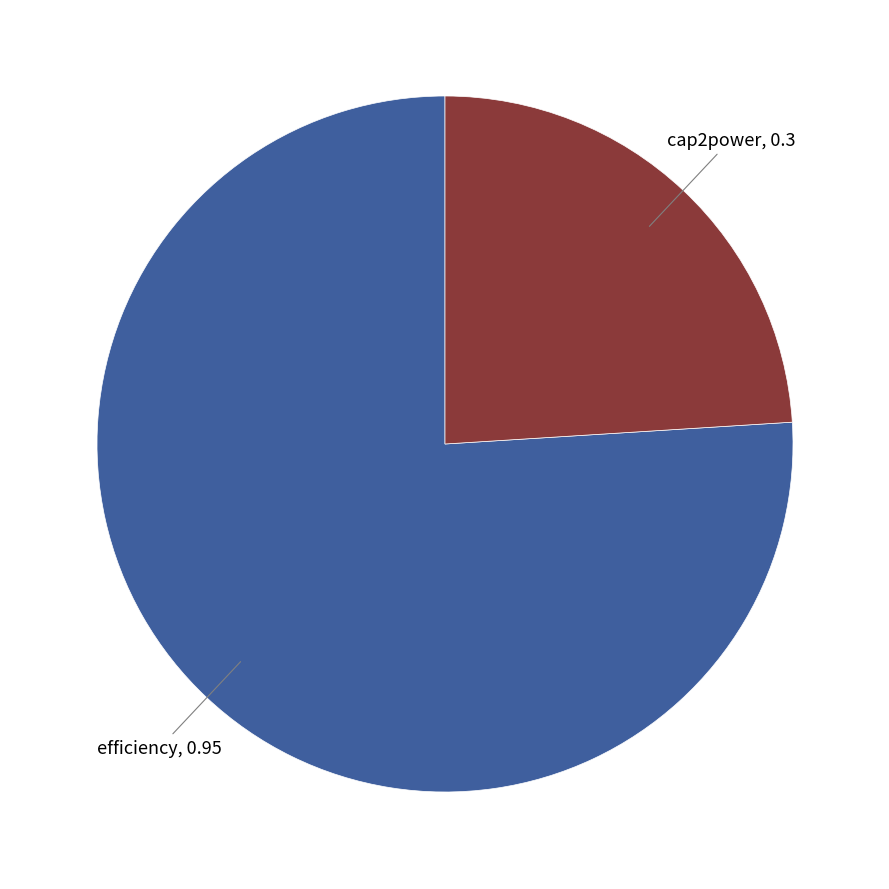

Rank the categories by value from highest to lowest.

efficiency, cap2power